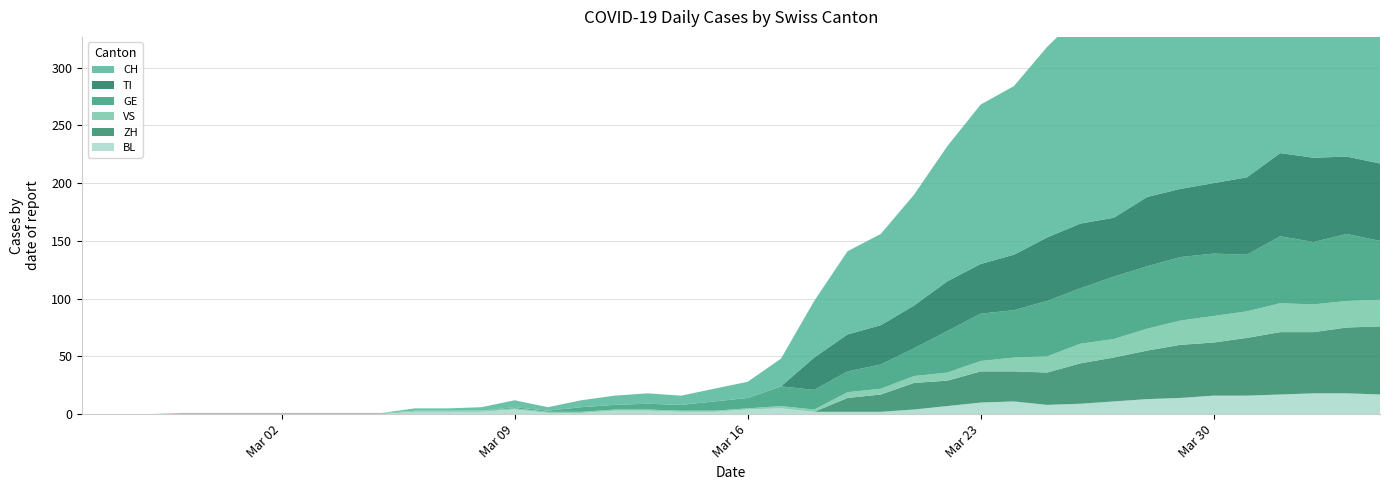

Reading right to left, transcribe all the data shown in this chart.

CH: 280	284	279	282	256	246	211	206	187	181	165	146	138	117	96	79	72	49	24	14	11	8	9	8	6	3	6	3	2	2	0	0	0	0	0	0	0	0	0	0
TI: 67	67	73	72	67	61	59	60	51	56	55	48	43	43	37	34	32	28	0	0	0	0	0	0	0	0	0	0	0	0	0	0	0	0	0	0	0	0	0	0
VS: 23	23	24	25	23	23	21	19	16	17	14	12	9	7	6	5	5	2	2	1	1	1	1	1	1	1	1	1	1	1	1	1	1	1	1	1	1	0	0	0
GE: 51	58	54	58	49	54	55	54	54	48	48	41	41	36	24	21	18	17	17	9	8	5	5	4	4	1	1	0	0	0	0	0	0	0	0	0	0	0	0	0
BL: 17	18	18	17	16	16	14	13	11	9	8	11	10	7	4	2	2	2	5	4	2	2	3	3	1	1	4	2	2	2	0	0	0	0	0	0	0	0	0	0
ZH: 59	57	53	54	50	46	46	42	38	35	28	26	27	22	23	15	12	0	0	0	0	0	0	0	0	0	0	0	0	0	0	0	0	0	0	0	0	0	0	0